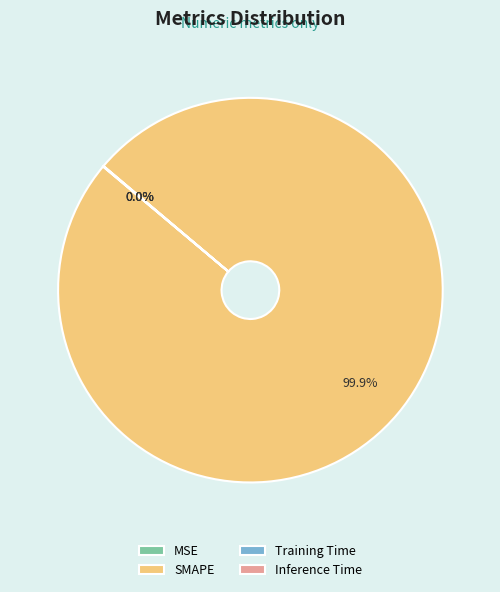

Which category has the biggest portion of the pie?

SMAPE